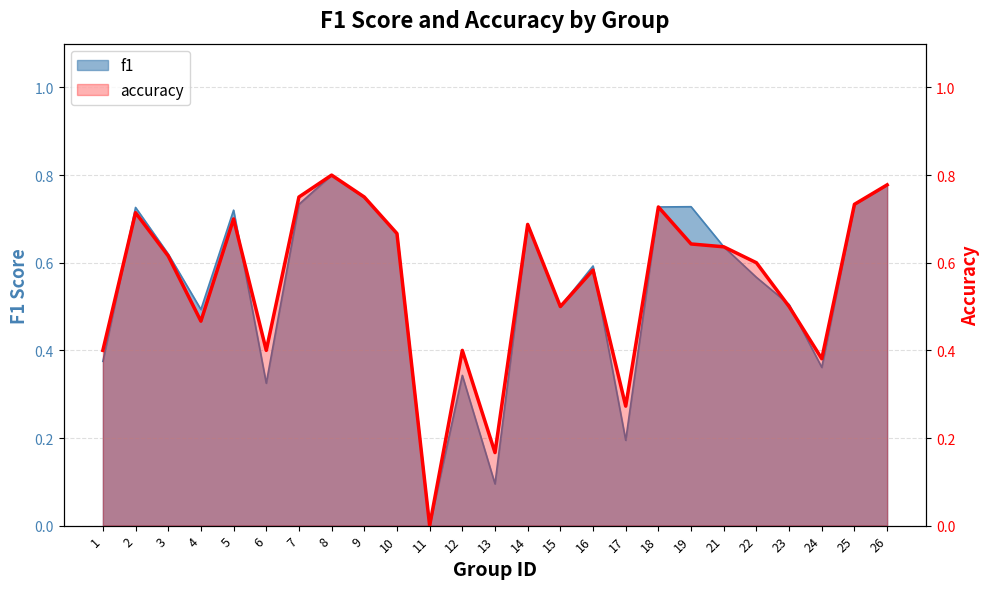

Between 9 and 19, which series saw the biggest shift?

accuracy